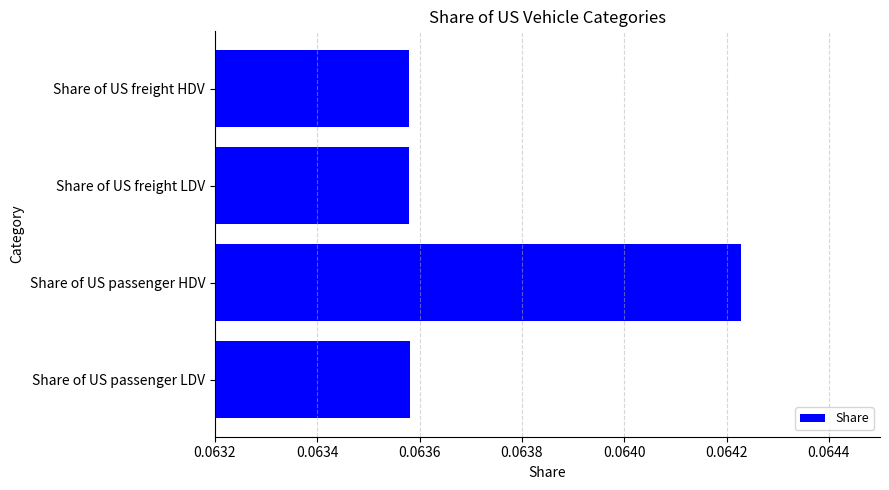

How many values are between 0 and 1?

4